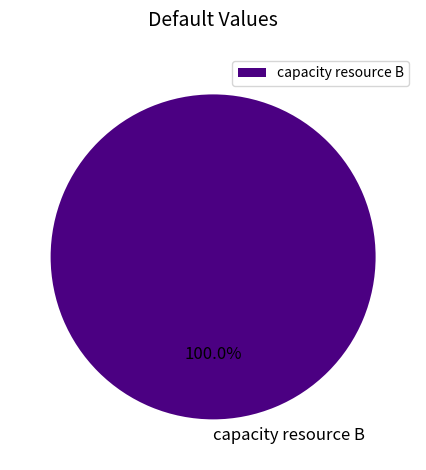

Rank the categories by value from highest to lowest.

capacity resource B